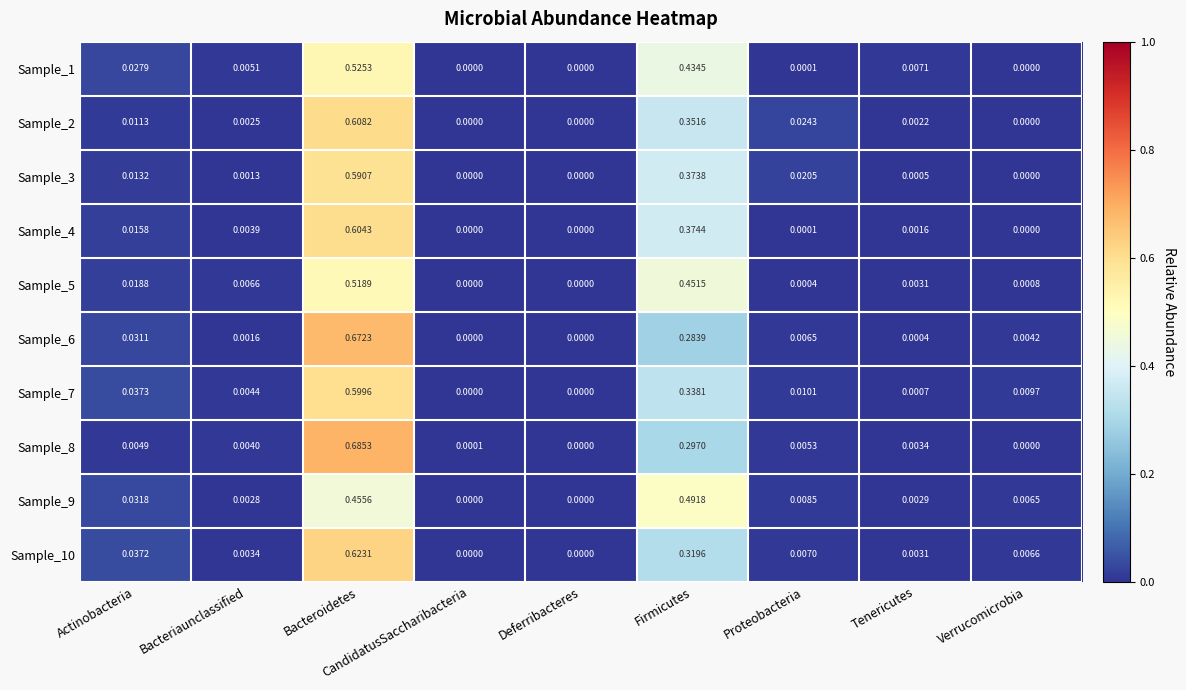

Rank the series by their maximum value, from lowest to highest.

Sample_9, Sample_5, Sample_1, Sample_3, Sample_7, Sample_4, Sample_2, Sample_10, Sample_6, Sample_8